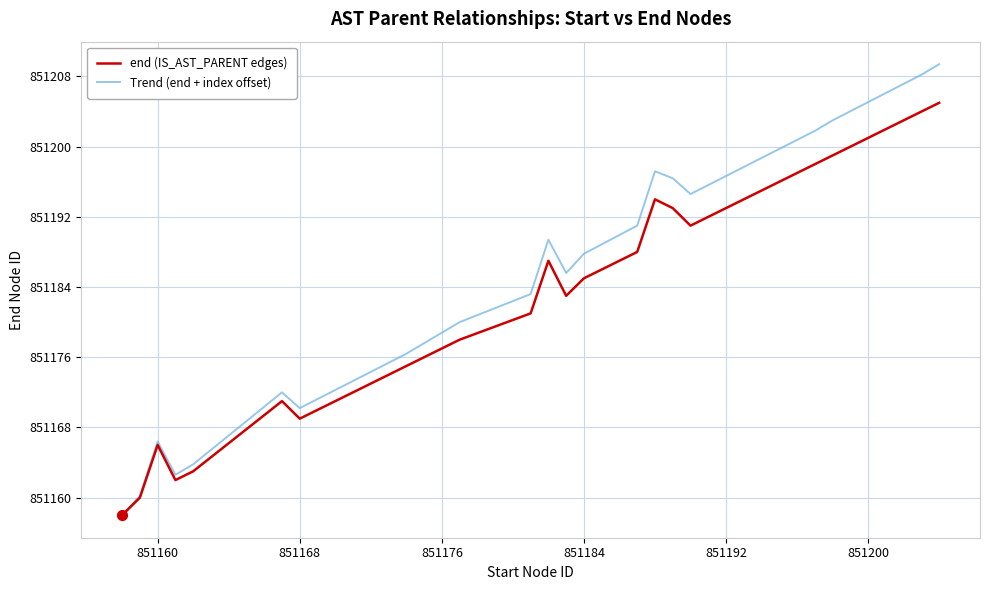

What are all the series names shown in the legend?

end (IS_AST_PARENT edges), Trend (end + index offset)